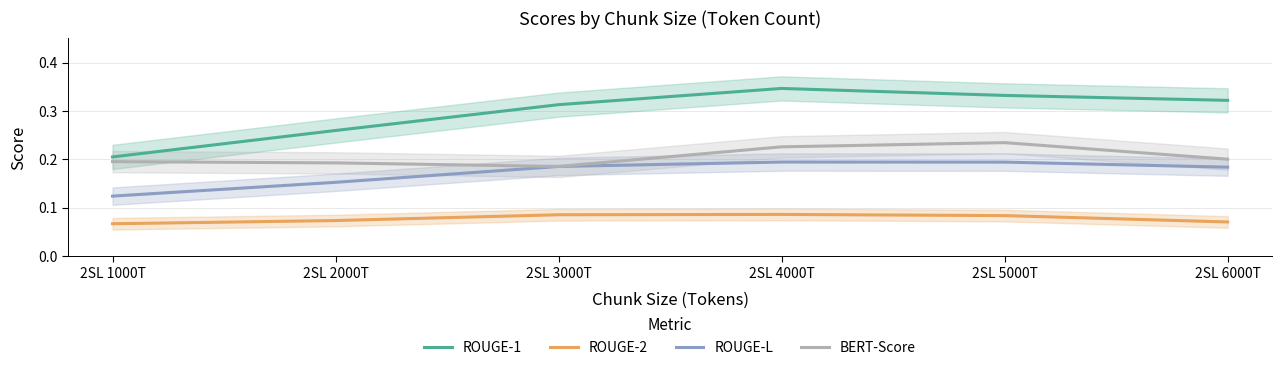

Reading left to right, extract all data points from this chart.

ROUGE-1: 2SL 1000T=0.2	2SL 2000T=0.3	2SL 3000T=0.3	2SL 4000T=0.3	2SL 5000T=0.3	2SL 6000T=0.3
ROUGE-2: 2SL 1000T=0.1	2SL 2000T=0.1	2SL 3000T=0.1	2SL 4000T=0.1	2SL 5000T=0.1	2SL 6000T=0.1
ROUGE-L: 2SL 1000T=0.1	2SL 2000T=0.2	2SL 3000T=0.2	2SL 4000T=0.2	2SL 5000T=0.2	2SL 6000T=0.2
BERT-Score: 2SL 1000T=0.2	2SL 2000T=0.2	2SL 3000T=0.2	2SL 4000T=0.2	2SL 5000T=0.2	2SL 6000T=0.2